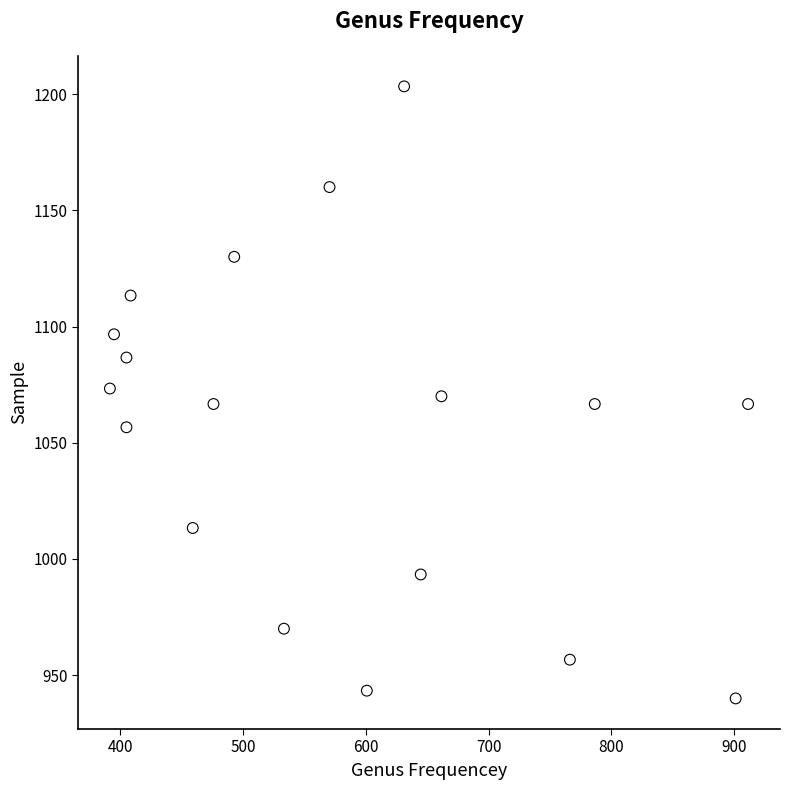

What is the range of X values (max minus min)?

519.8